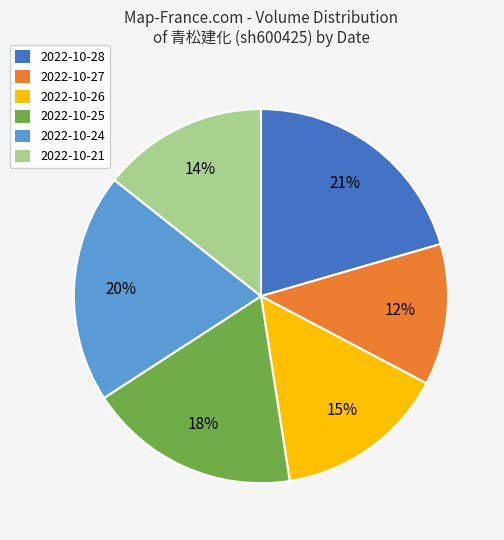

Is the sum of 2022-10-26 and 2022-10-24 greater than half?

No